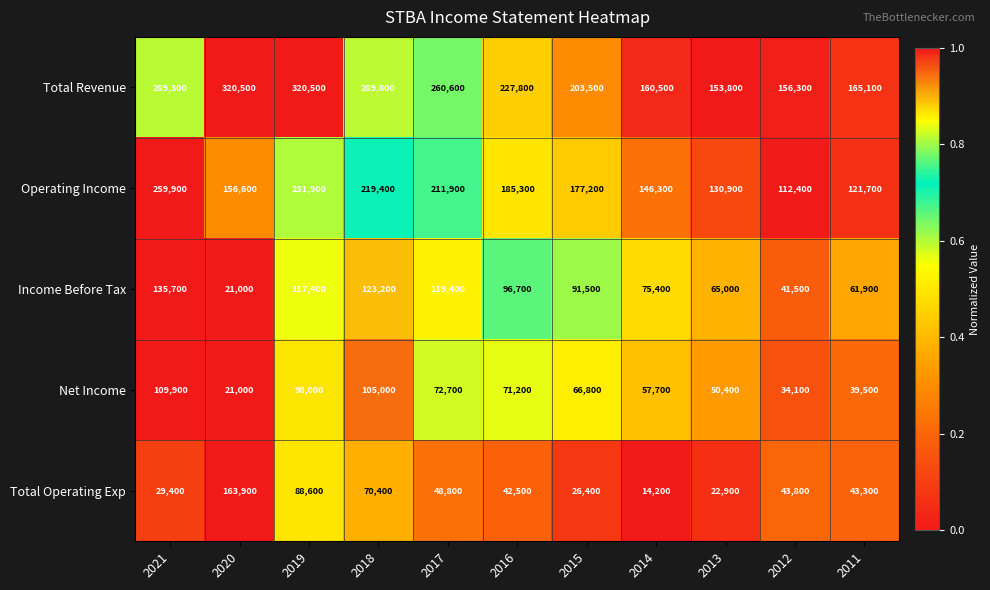

List the labels in order of Income Before Tax value, smallest first.

2020, 2012, 2011, 2013, 2014, 2015, 2016, 2019, 2017, 2018, 2021